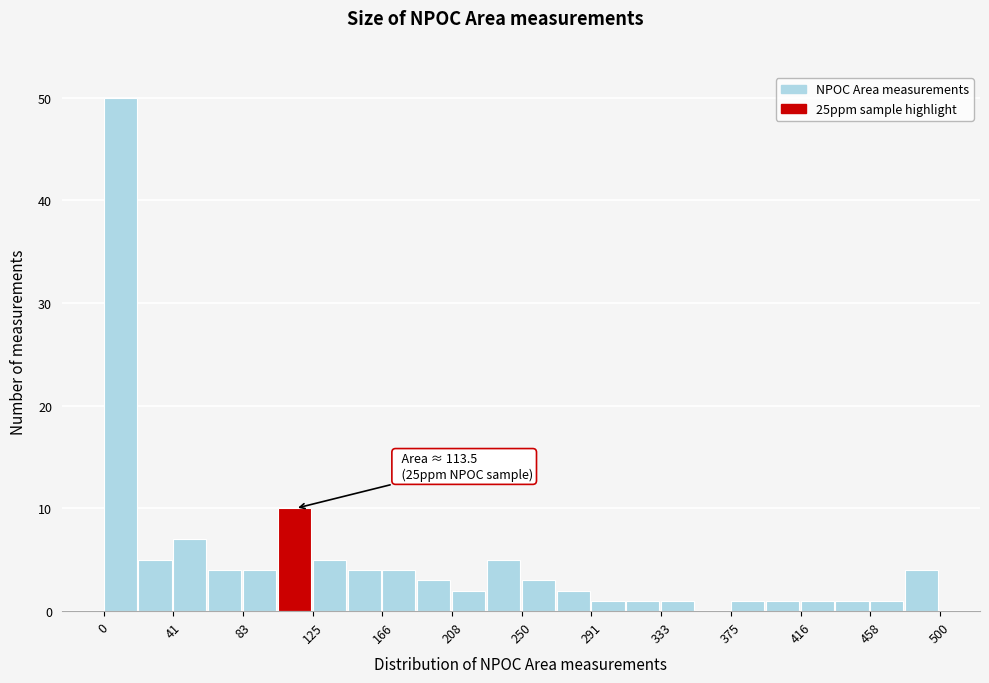

Over which range of the x-axis is the bar tallest?

0 to 20